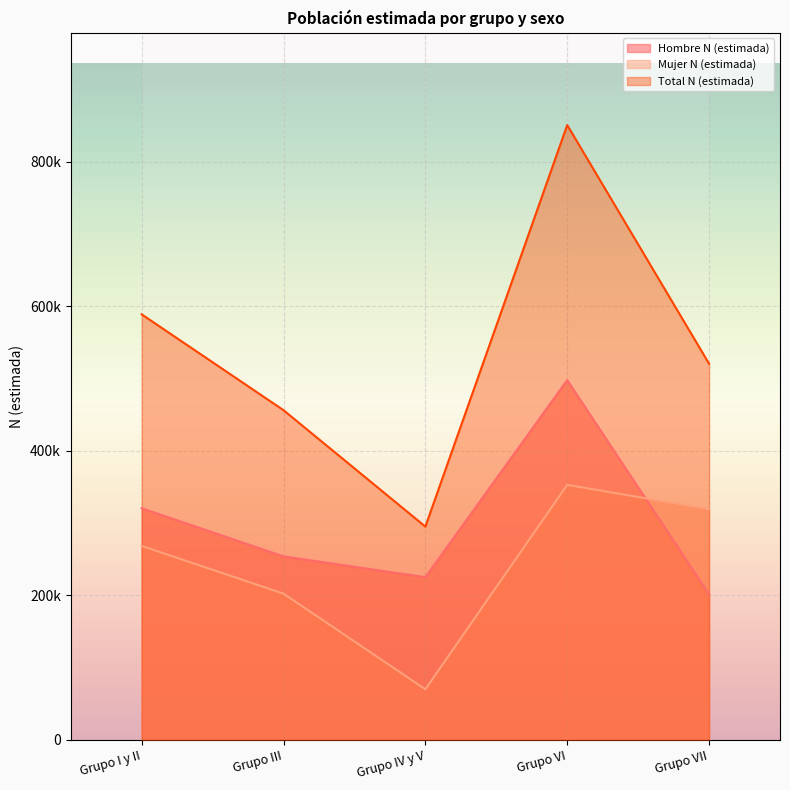

What is the sum of the Mujer N (estimada) values at Grupo IV y V and Grupo VI?

422764